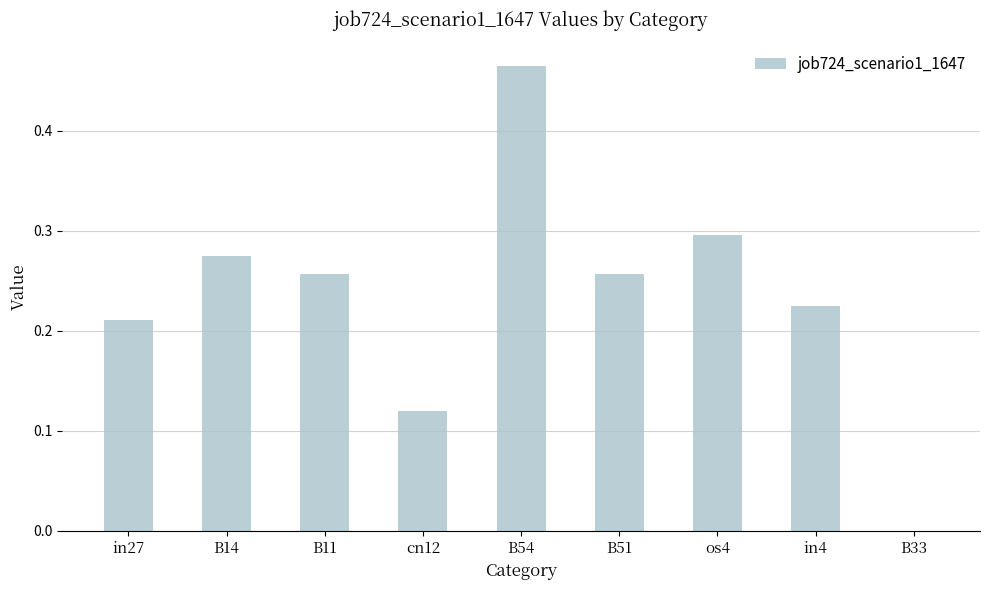

What is the sum of all values?

2.1